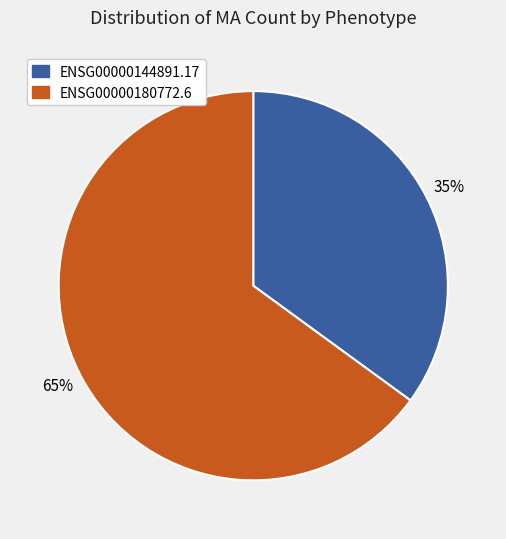

Does ENSG00000180772.6 represent more than half of the total?

Yes